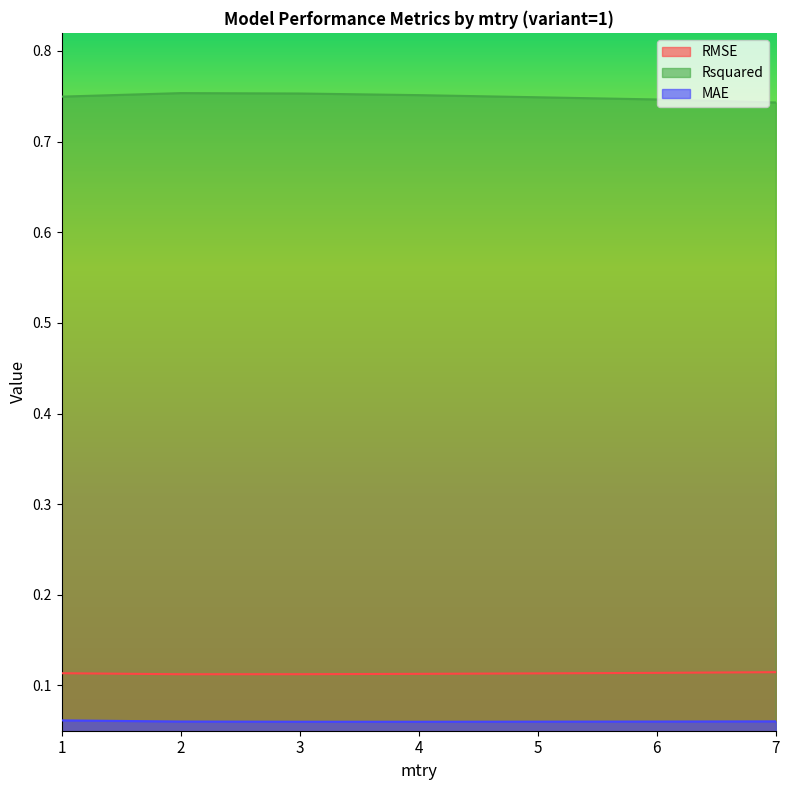

Is it true that Rsquared equals 1.2 at 7?

False